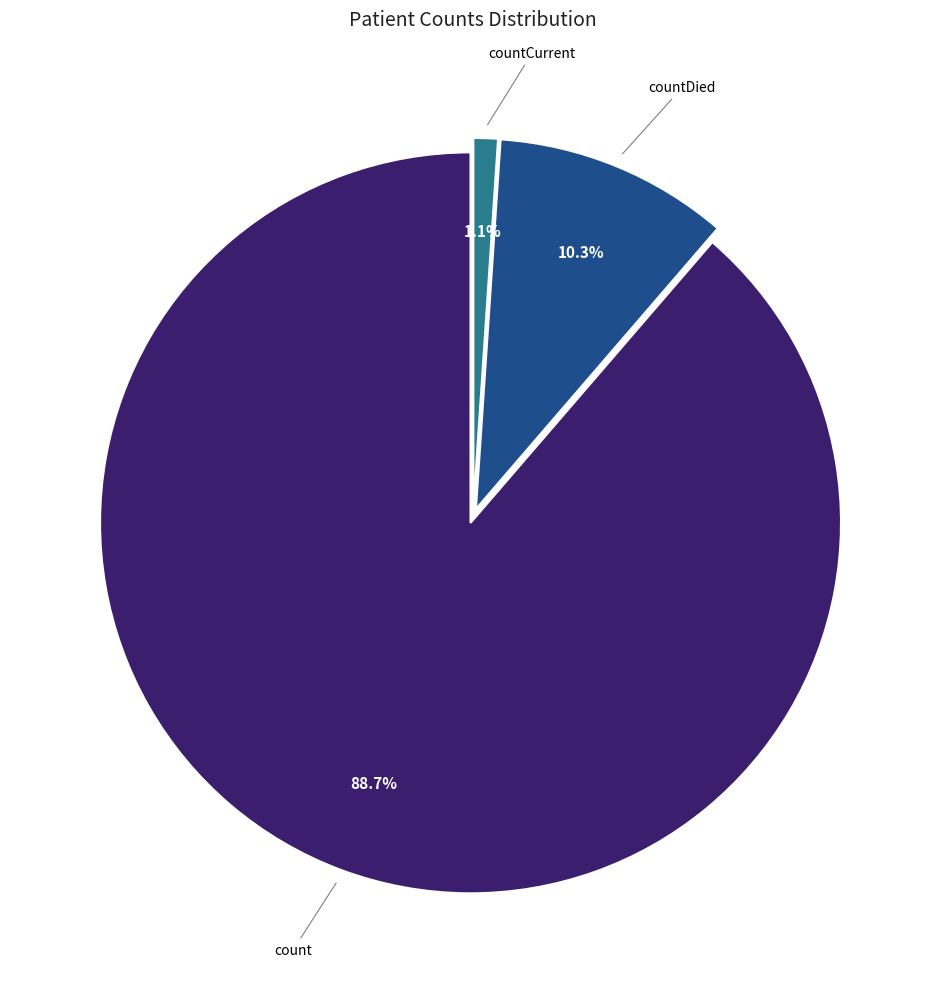

Does any single category account for the majority?

Yes